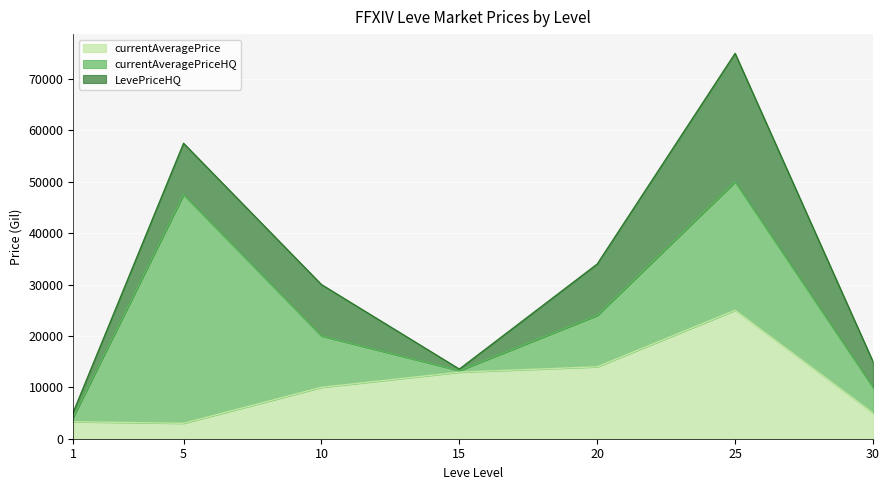

Reading left to right, transcribe all the data shown in this chart.

currentAveragePrice: 3307.0	2999.0	9999.2	12950.0	14000.0	25000.0	5000.0
currentAveragePriceHQ: 924.8	44500.0	9999.2	300.0	10000.0	25000.0	5000.0
LevePriceHQ: 924.8	10000.0	9999.2	300.0	10000.0	25000.0	5000.0